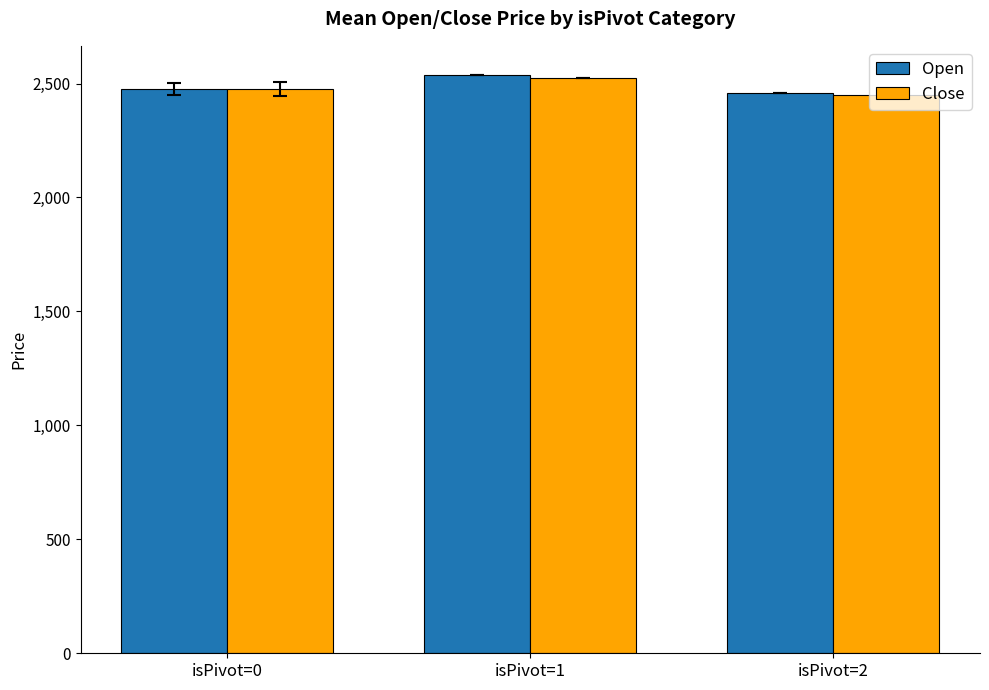

What value does the Close series have at isPivot=2?

2450.4